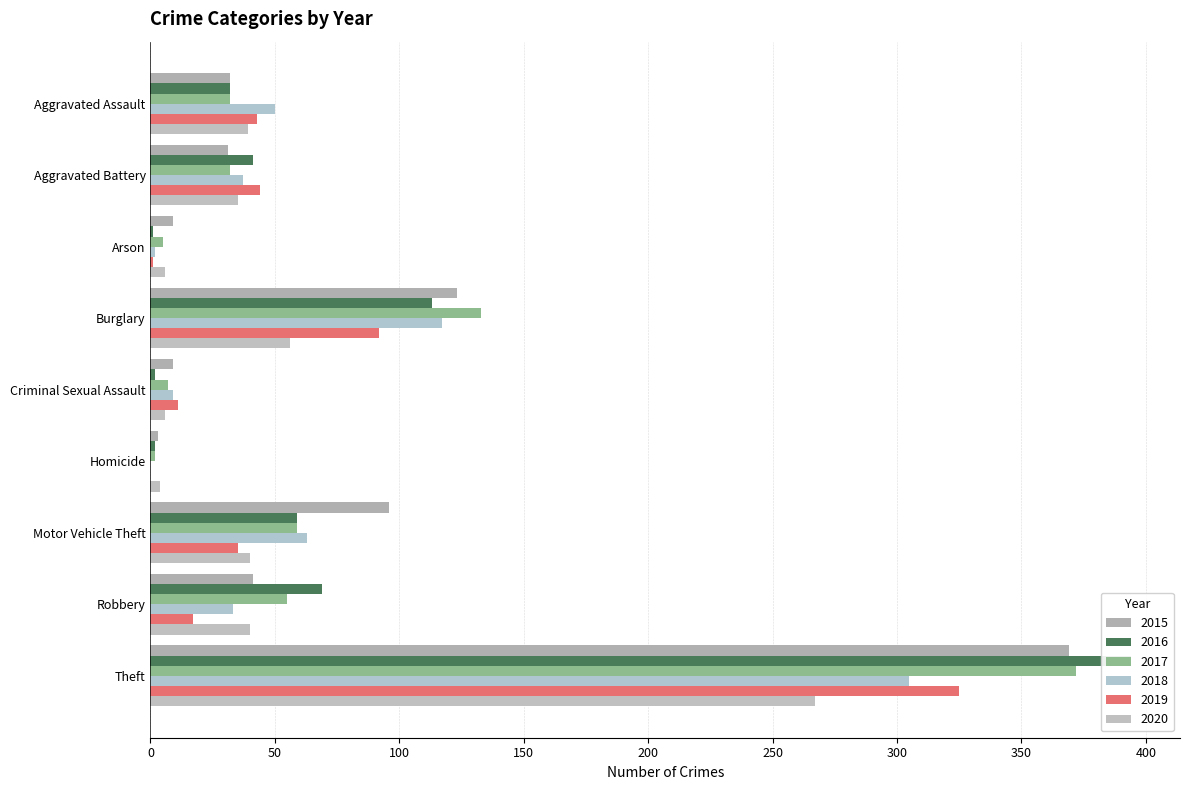

At how many categories does at least one series exceed 346?

1